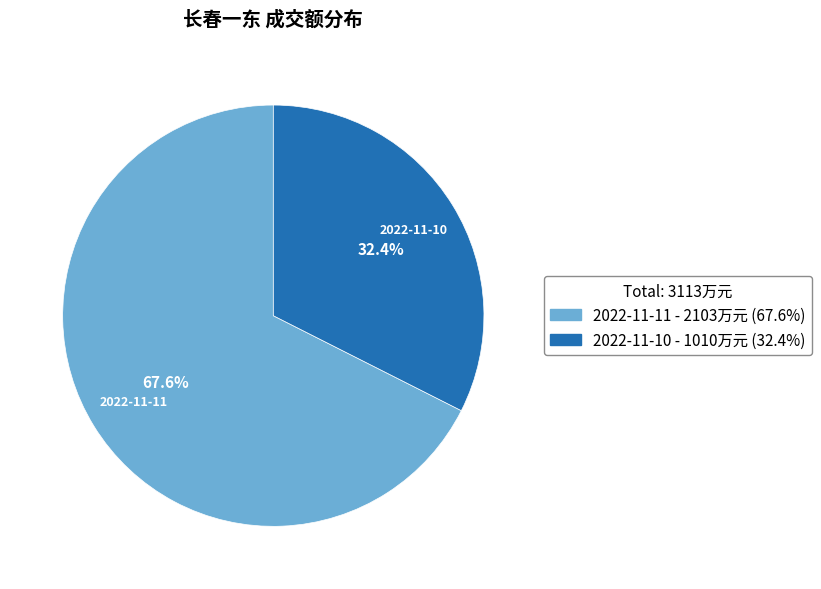

Which slice is the smallest?

2022-11-10